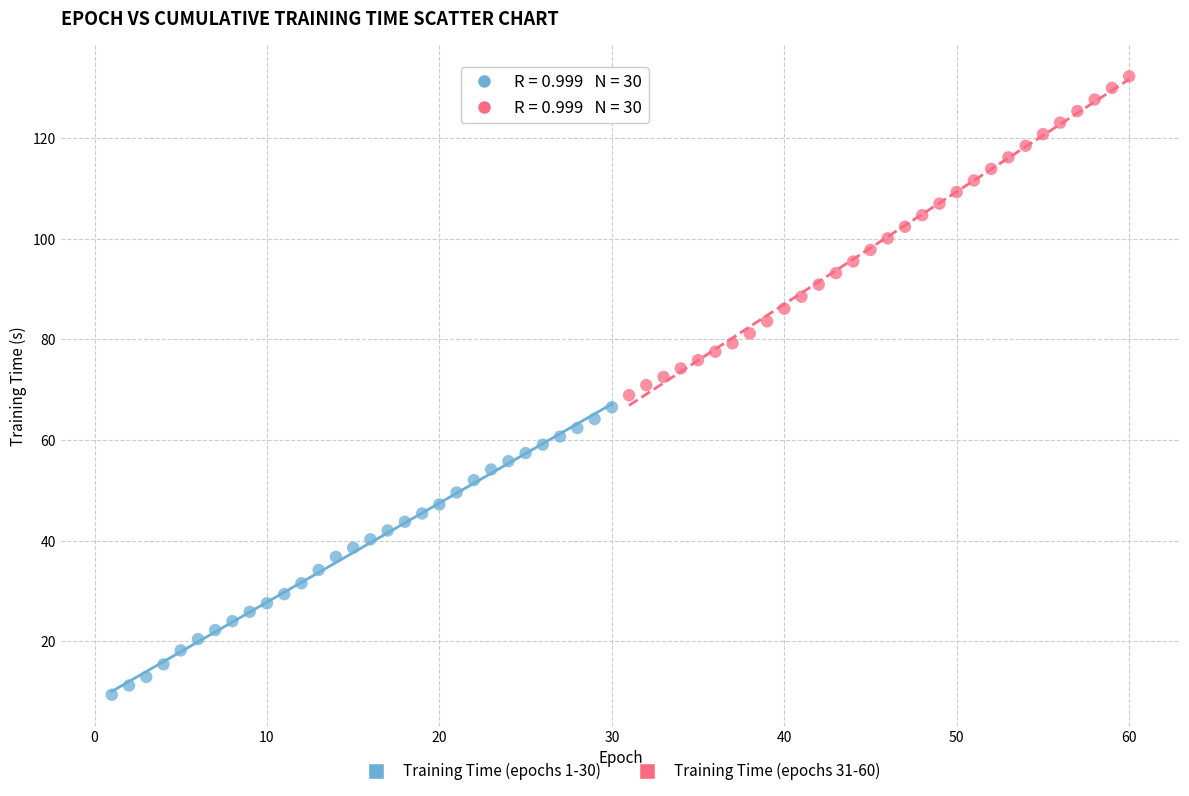

Which series has the largest Y range (max minus min)?

Training Time (epochs 31-60)